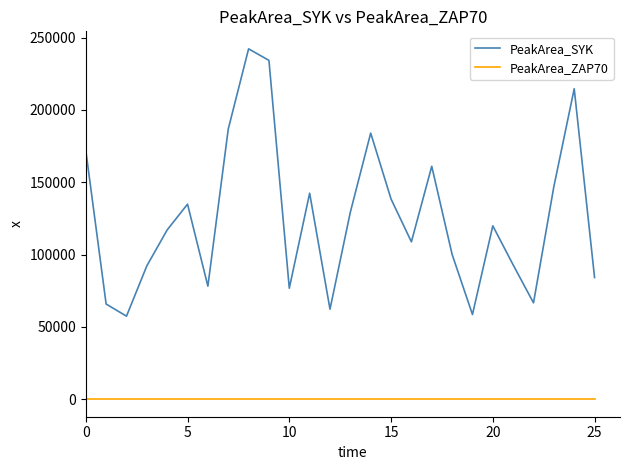

Which series has the largest range (max minus min)?

PeakArea_SYK